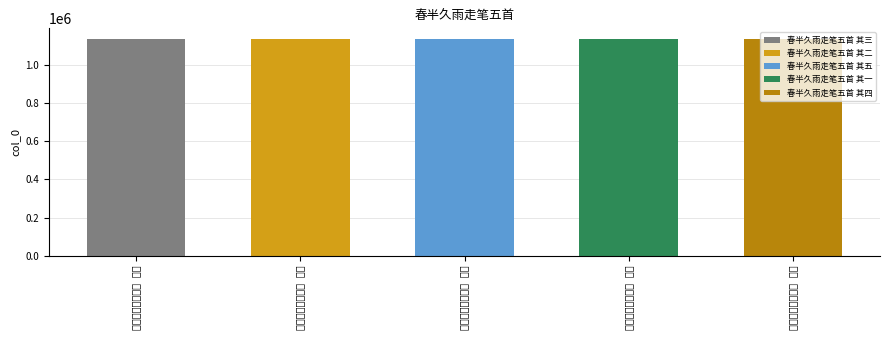

Which category has the highest value across all series?

春半久雨走笔五首 其一